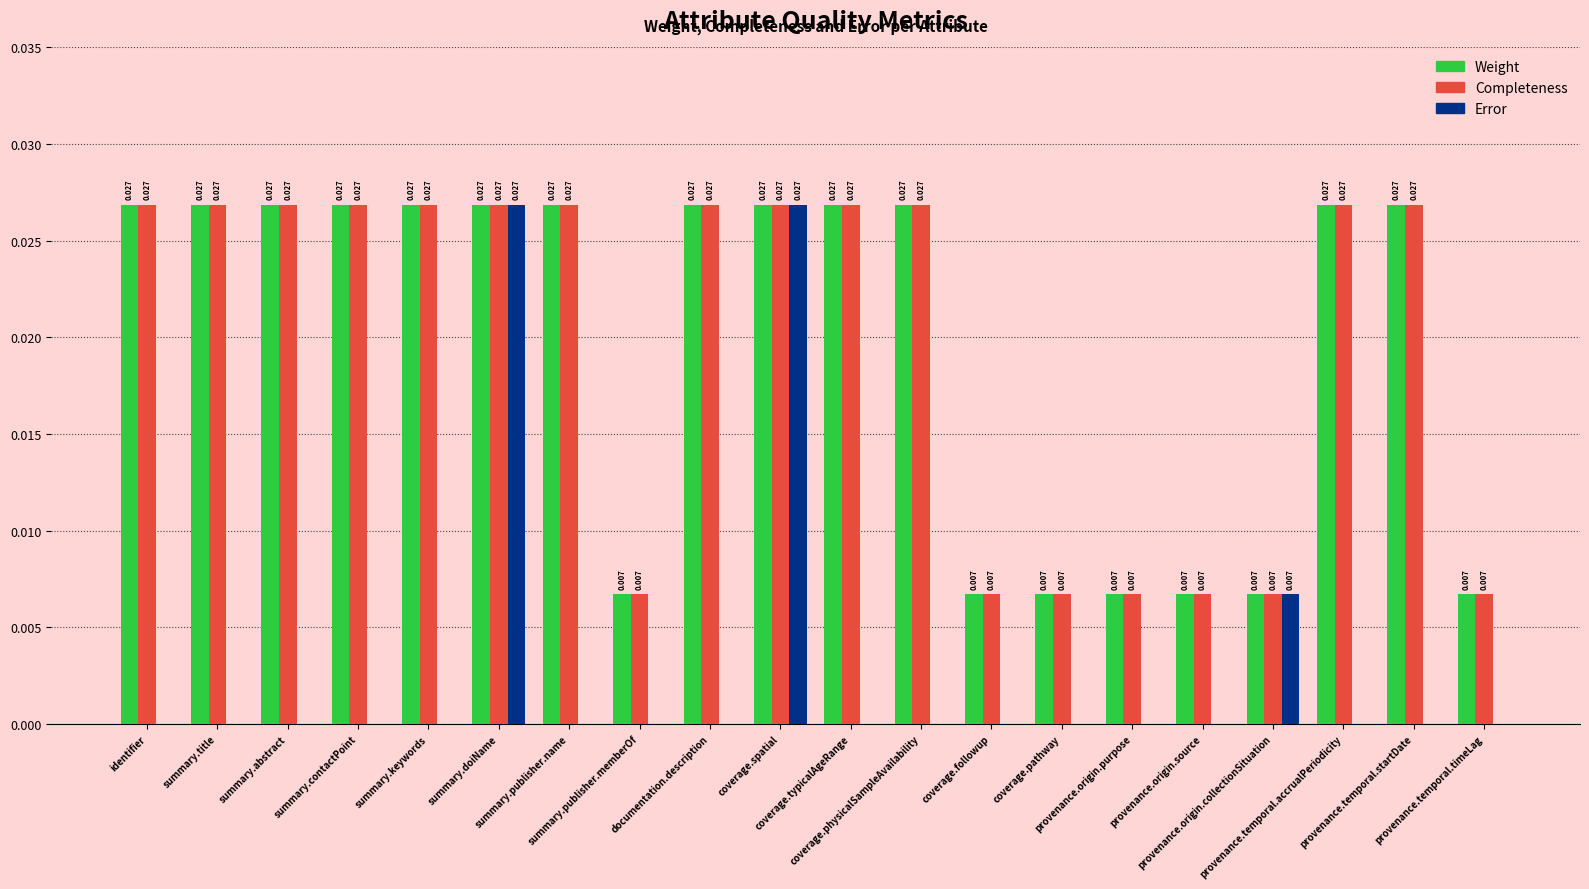

Which series has the largest range (max minus min)?

Error